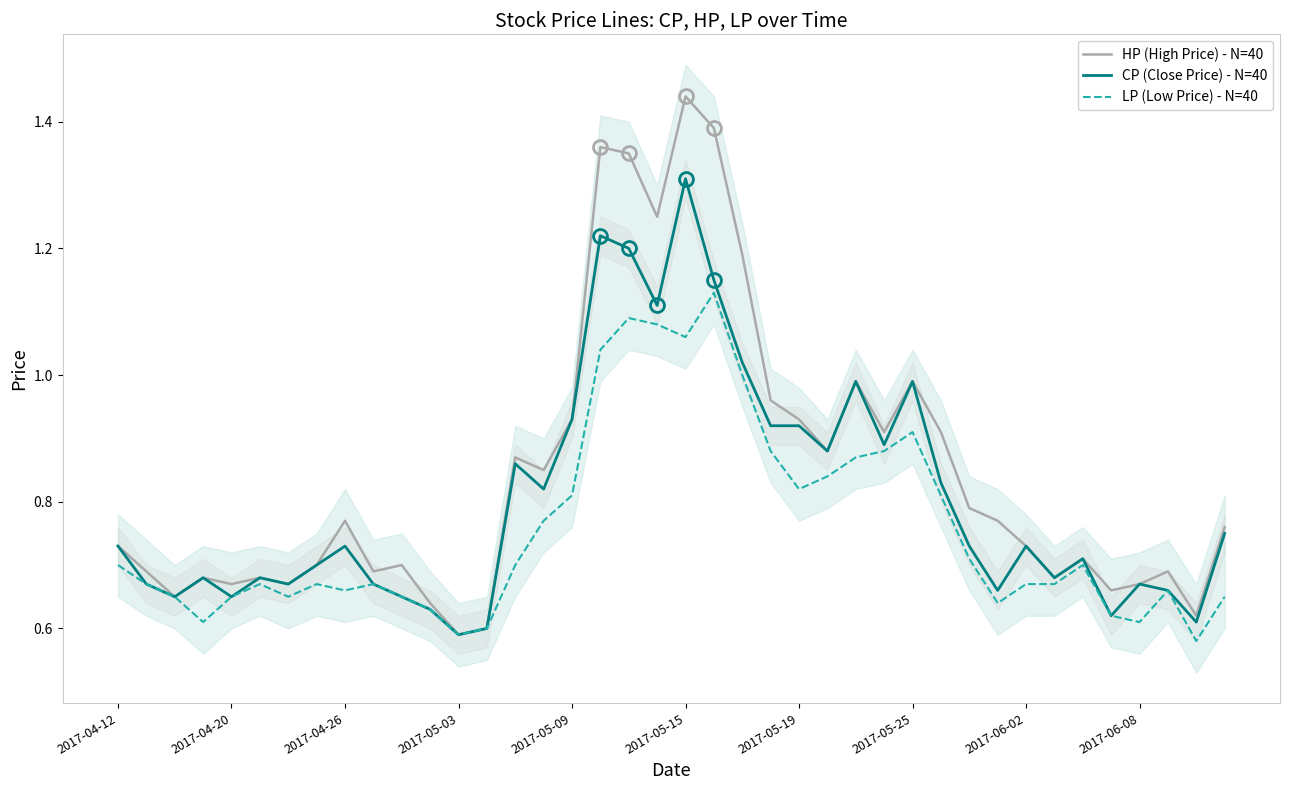

Is it true that CP (Close Price) - N=40 equals 0.2 at 2017-05-09?

False